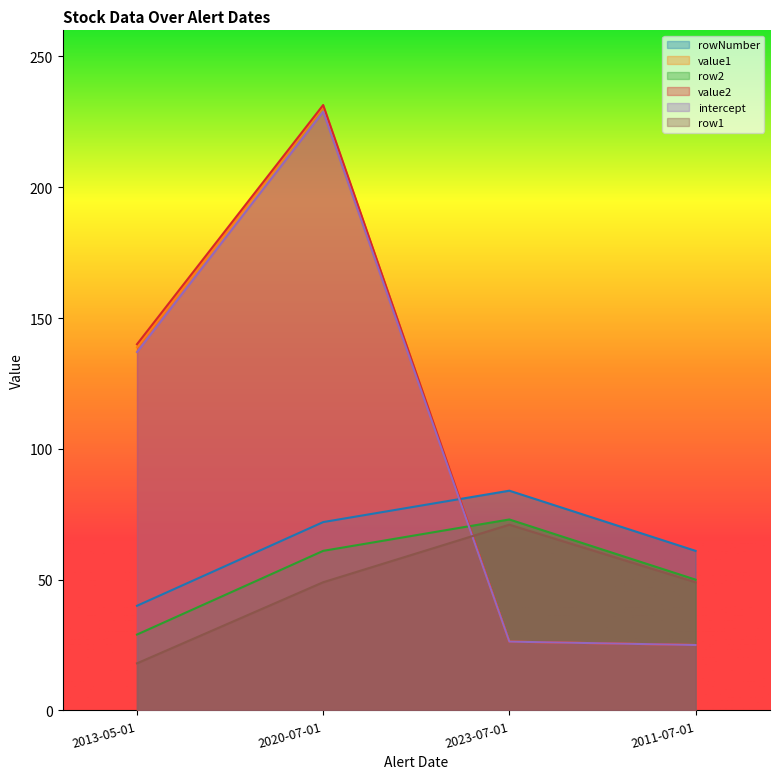

What is the minimum value for rowNumber?

40.0